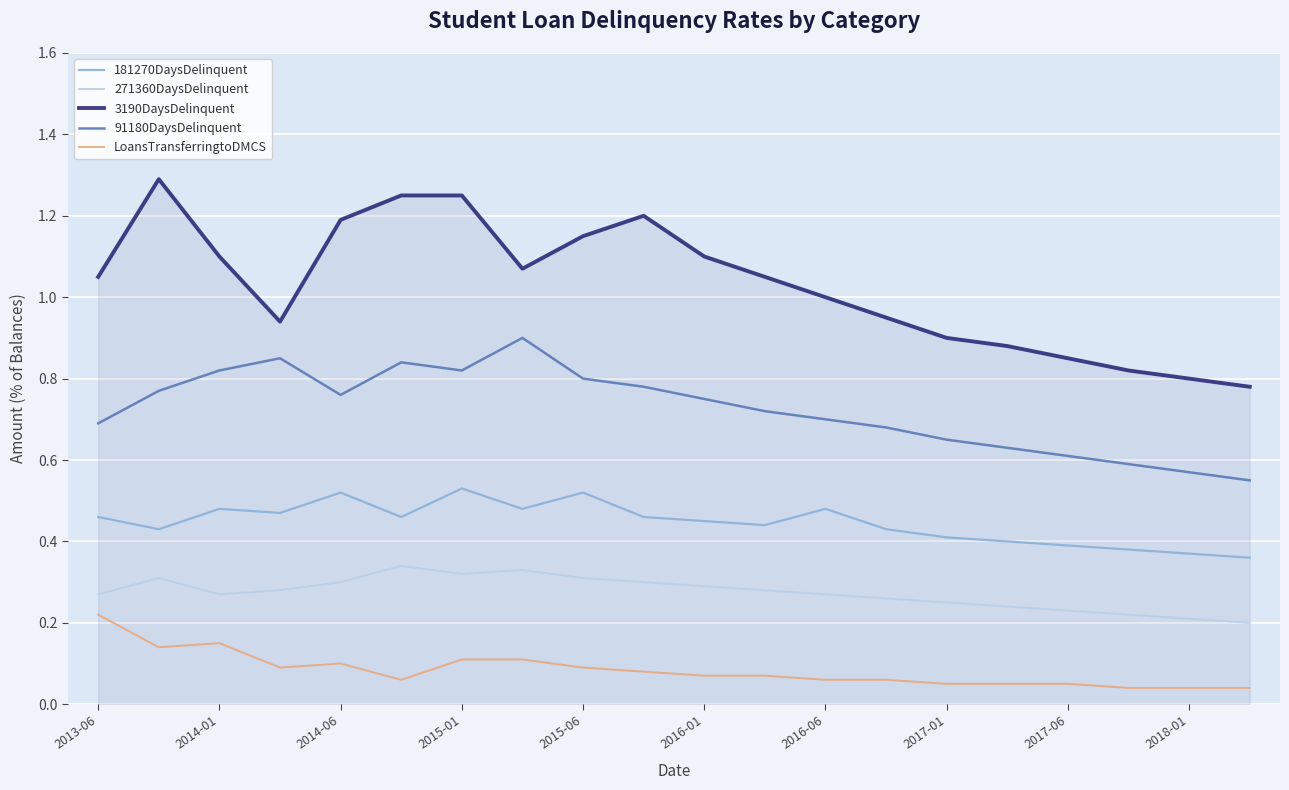

What is the greatest value displayed?

1.3